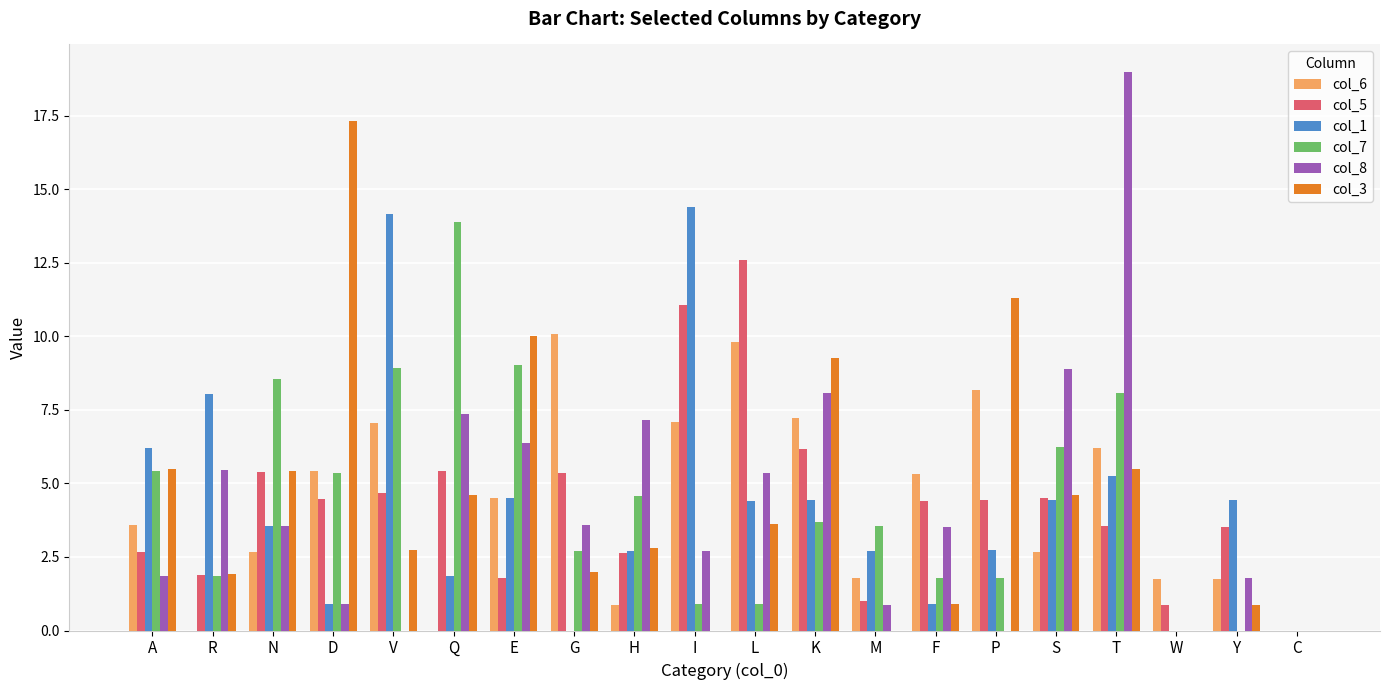

At which category is the sum across all series the highest?

T